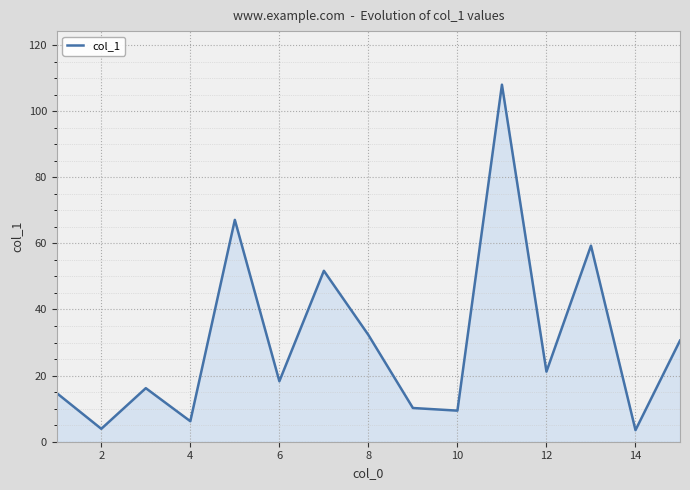

How many lines are shown in the chart?

1